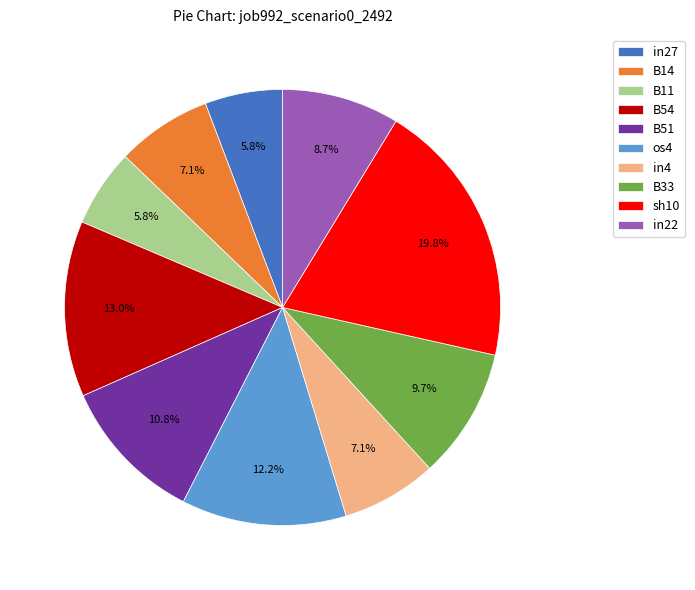

Do B14 and in4 together represent more than half of the pie?

No